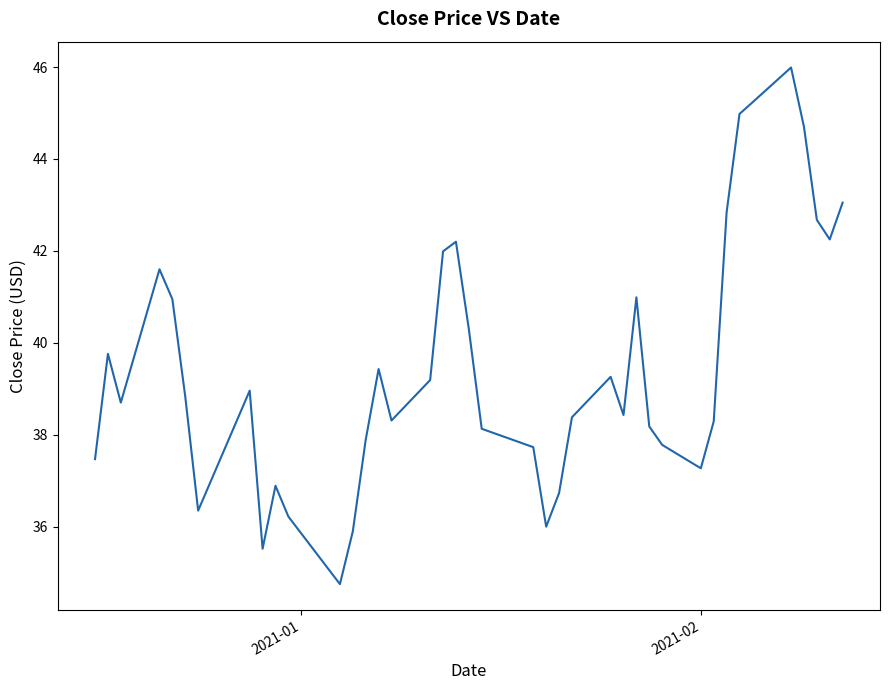

What is the minimum value shown in the chart?

34.8